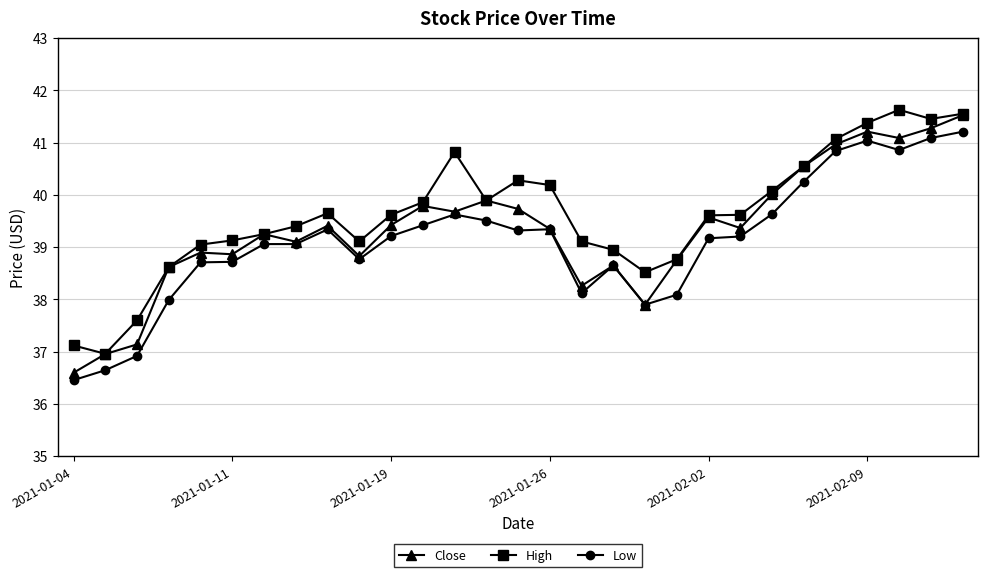

True or false: Close has more than 1 interior local peaks.

True